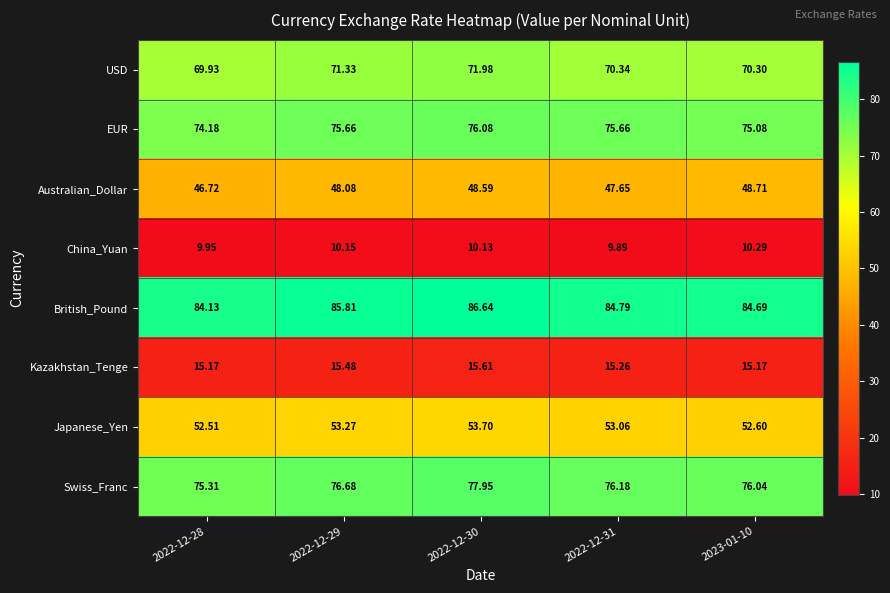

Rank the series at 2023-01-10 from lowest to highest value.

China_Yuan, Kazakhstan_Tenge, Australian_Dollar, Japanese_Yen, USD, EUR, Swiss_Franc, British_Pound